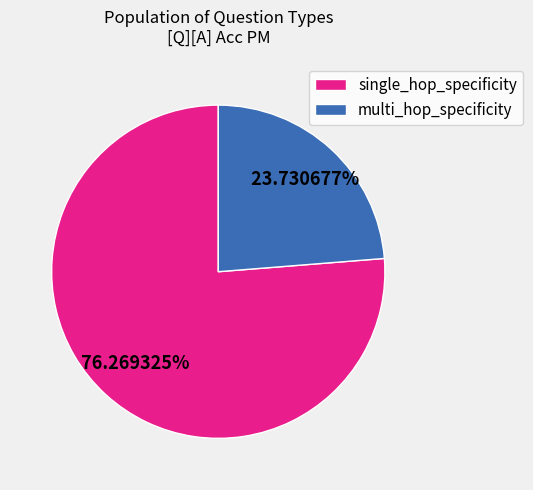

To the nearest percent, what percentage of the pie is multi_hop_specificity?

24%